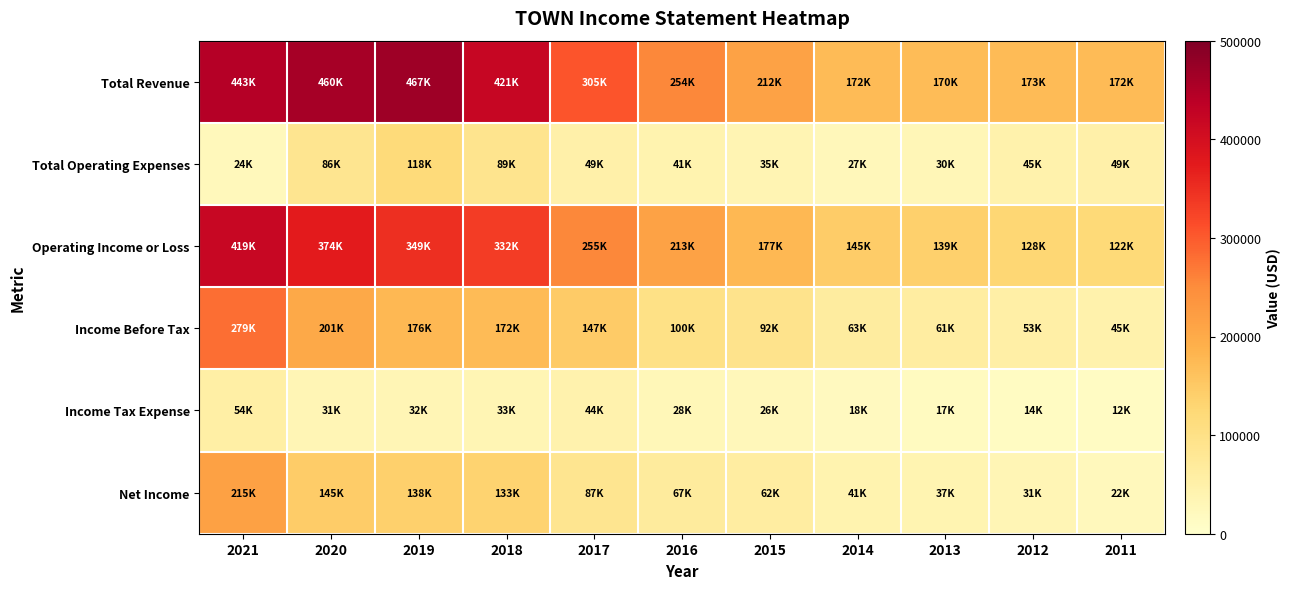

What is the total value across all series at 2018?

1182900